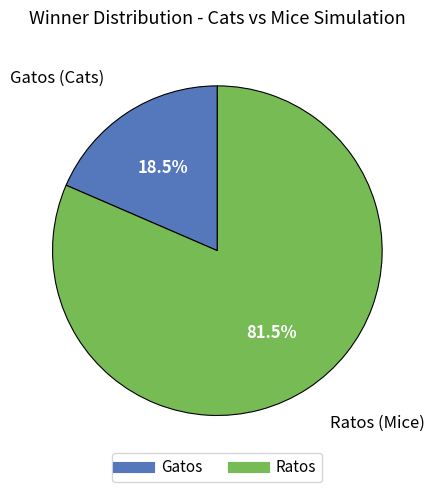

Which slice is the largest?

Ratos